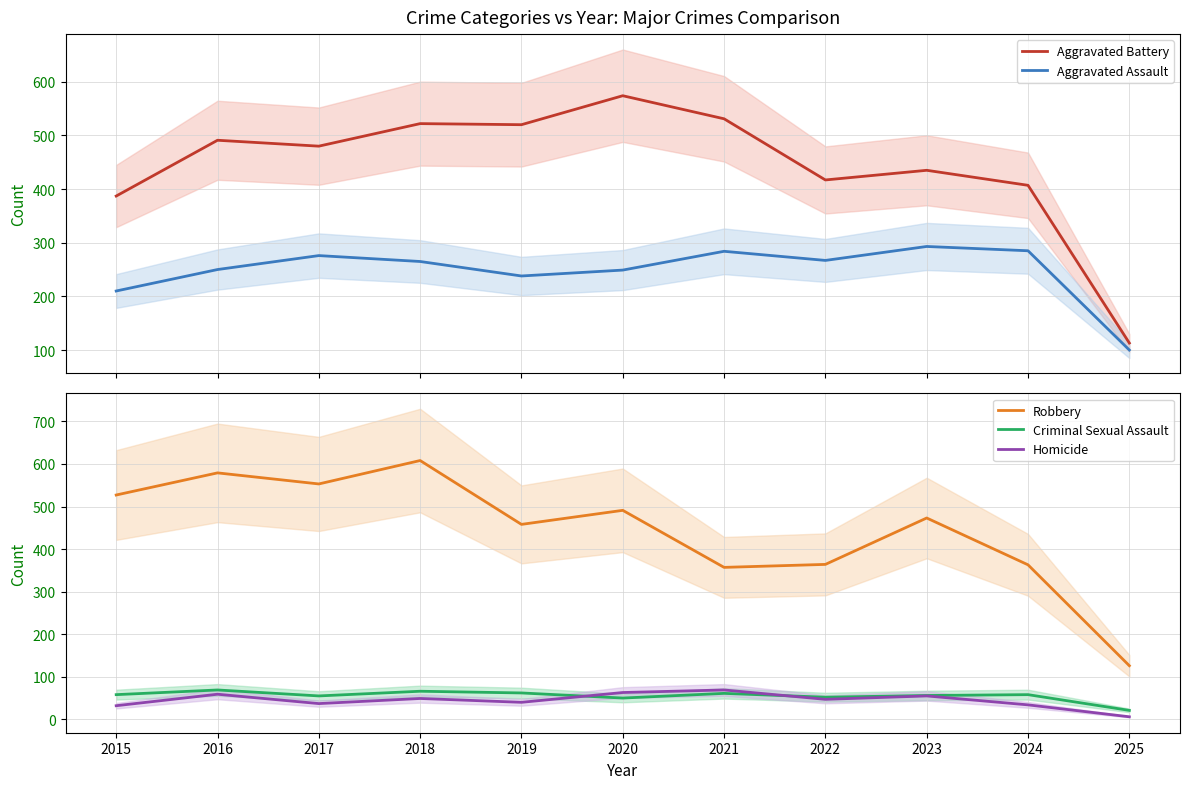

What is the sum of the Aggravated Assault values at 2024 and 2021?

569